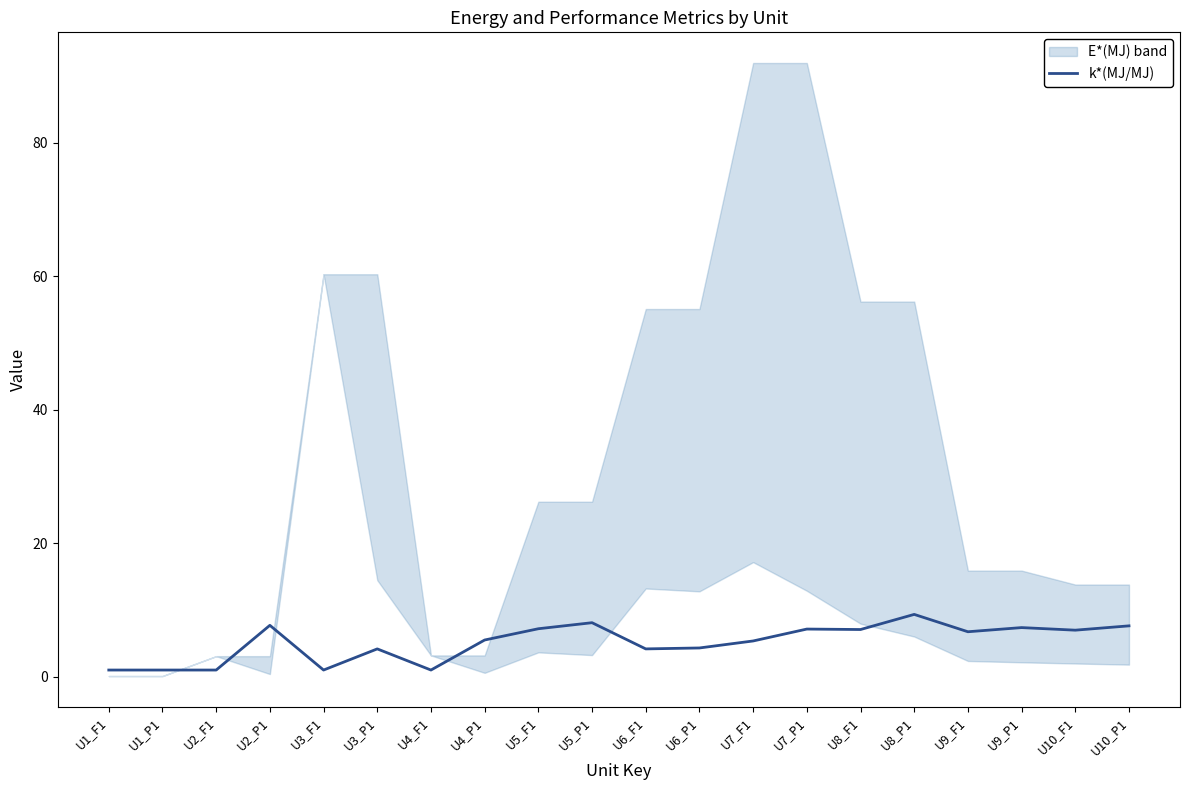

True or false: the data shows 11.5 at U9_F1.

False